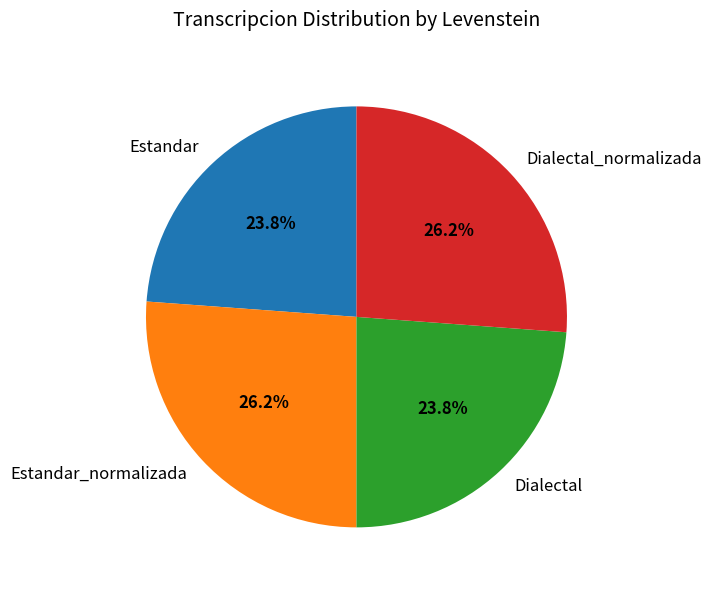

Is Dialectal the majority of the pie?

No